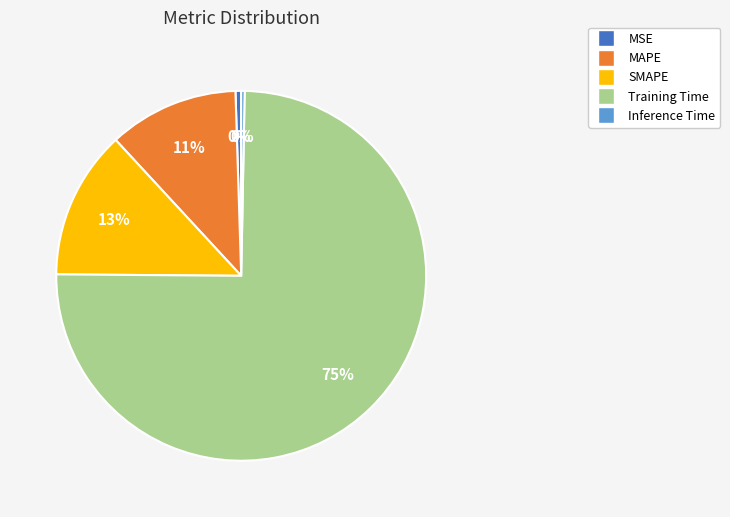

Which has a higher value, Inference Time or MAPE?

MAPE